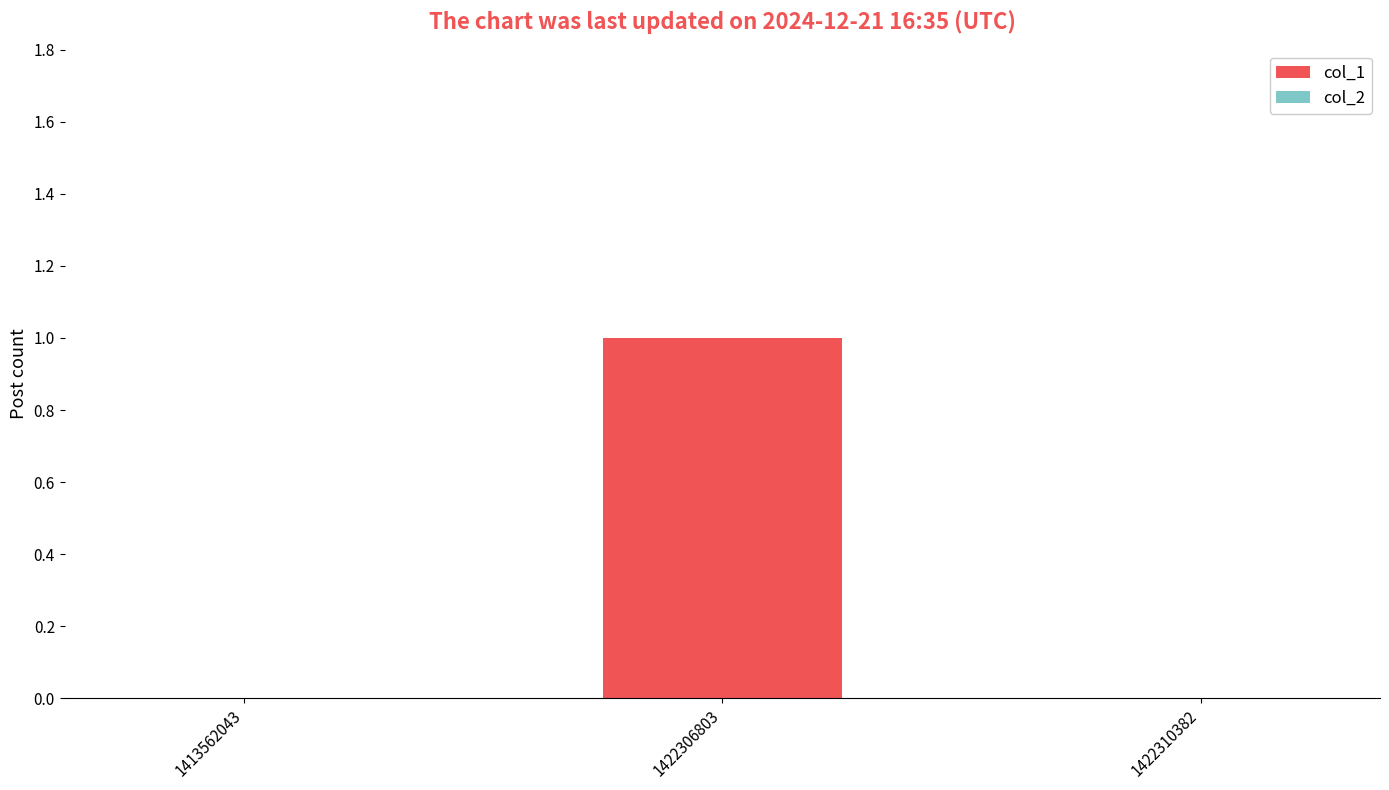

Which category has the highest value across all series?

1422306803